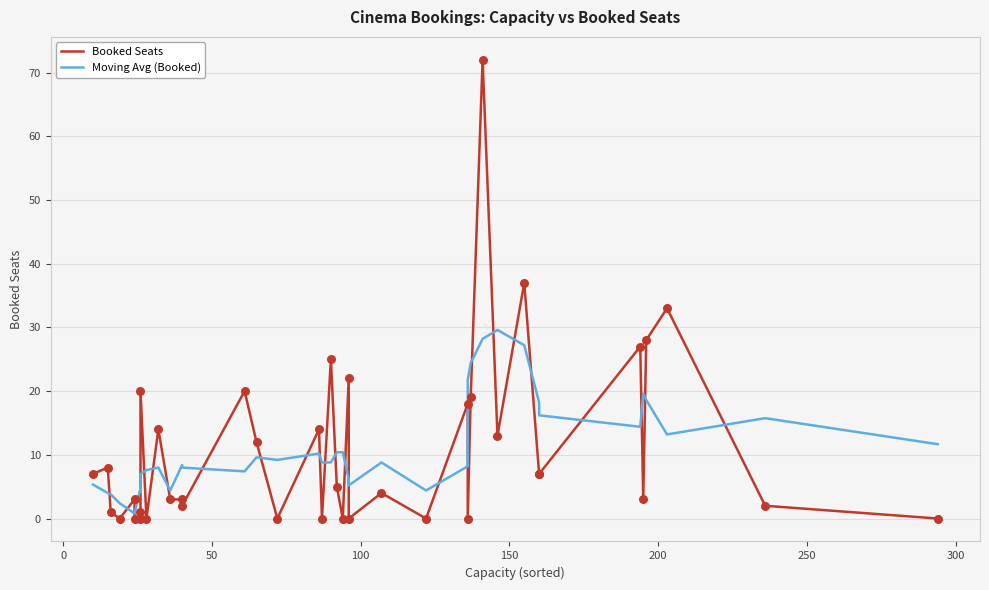

Which series reaches the minimum Y coordinate?

Booked Seats